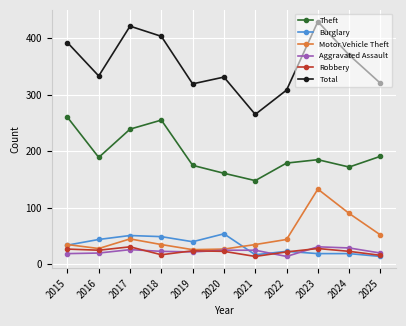

At which category does the chart reach its peak across all series?

2023